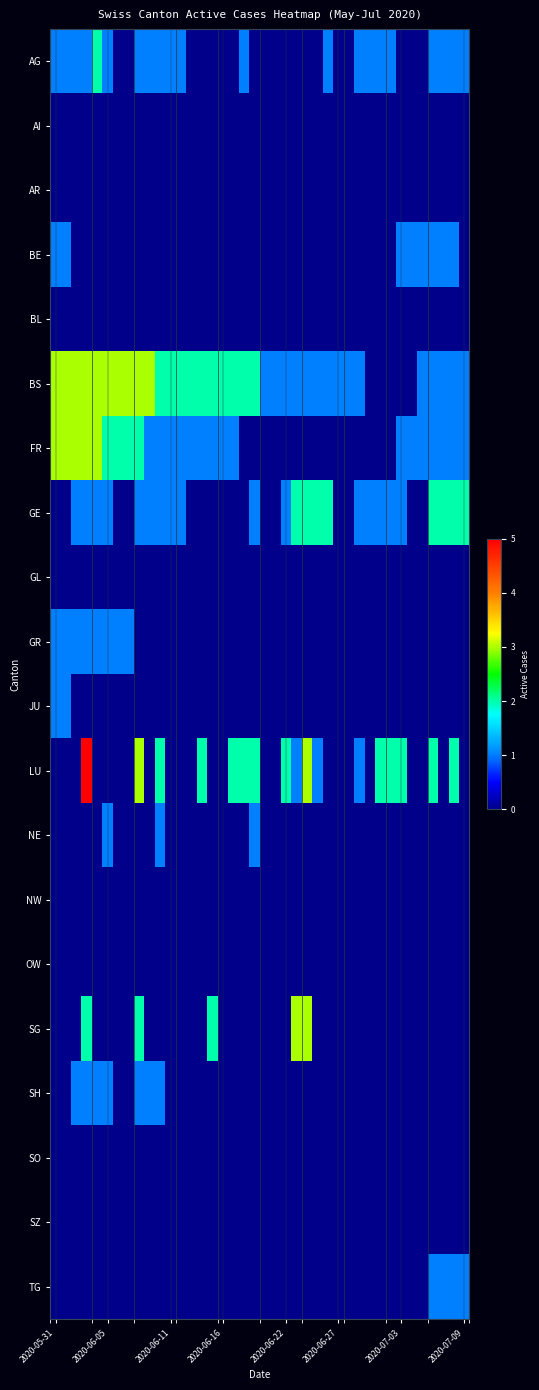

Which series has the widest spread of values?

LU